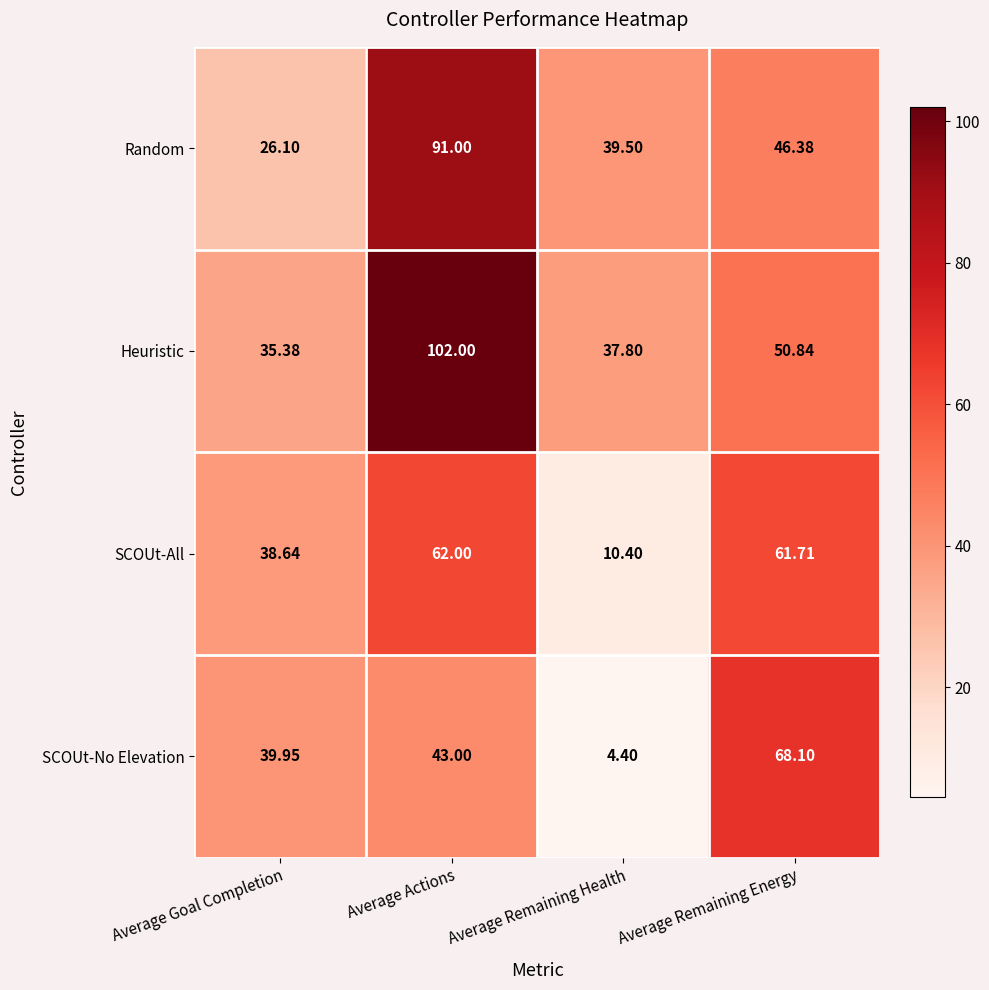

List the series in order of their peak value, highest first.

Heuristic, Random, SCOUt-No Elevation, SCOUt-All